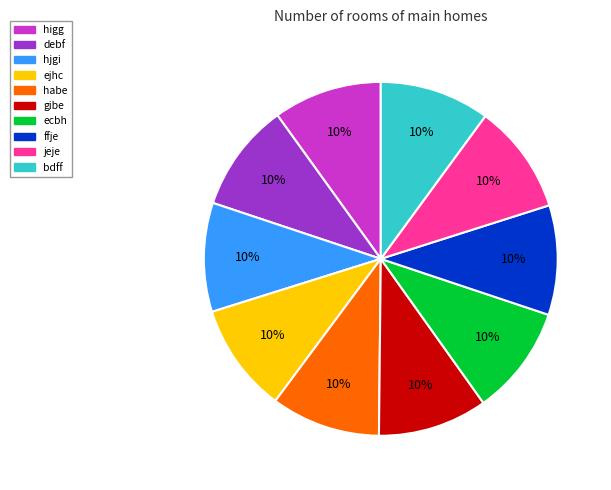

Approximately how many times larger is the value at higg compared to debf?

1.0